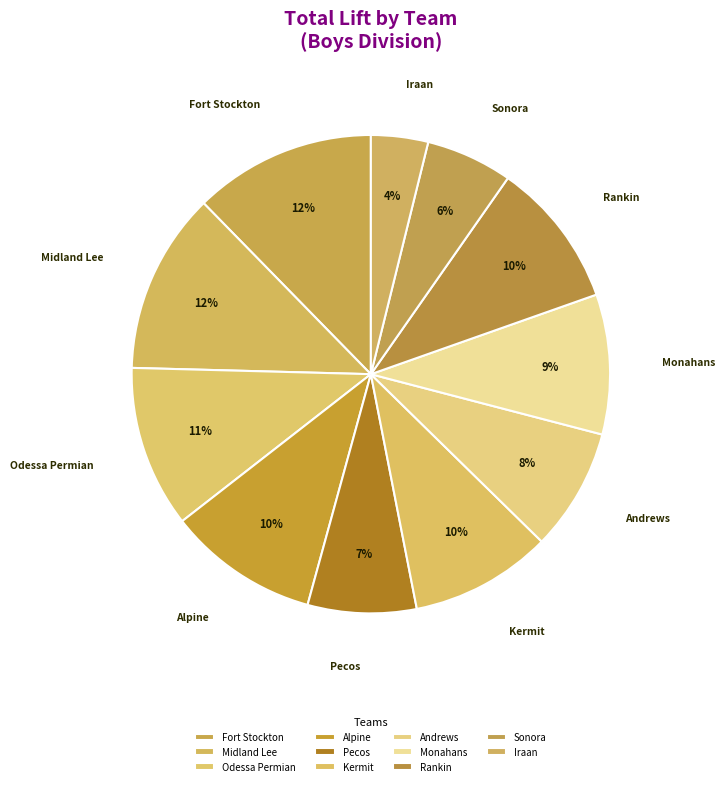

Is there a majority slice in this chart?

No